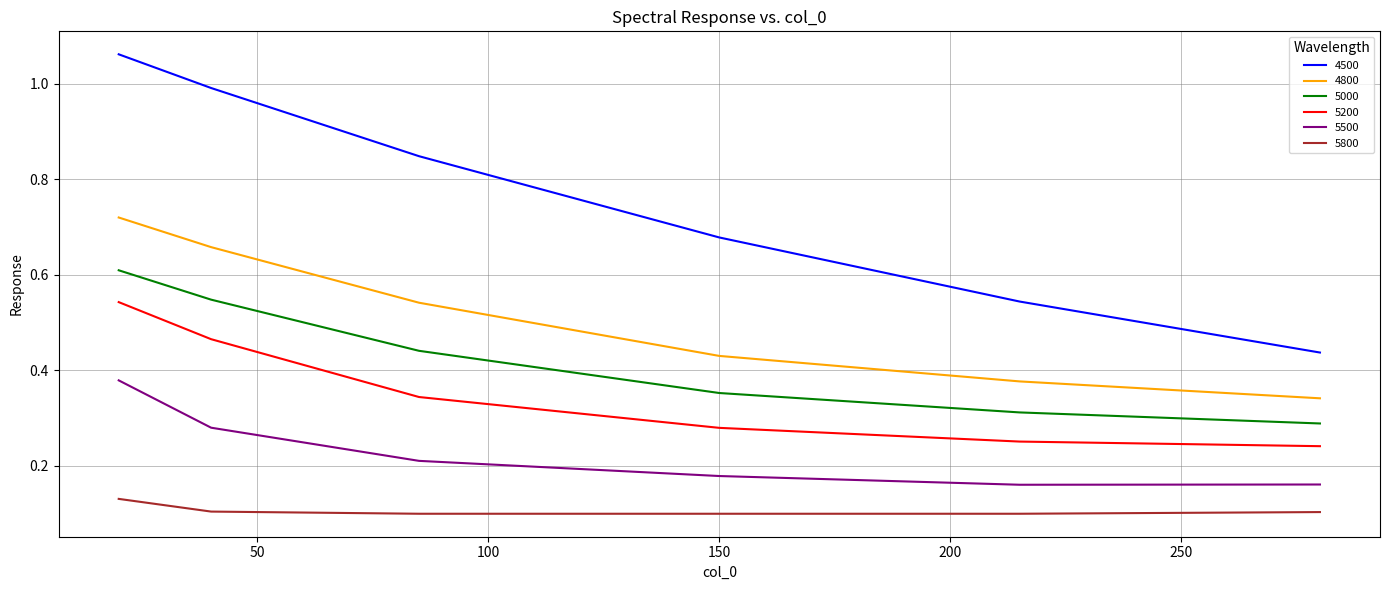

How many lines are shown in the chart?

6